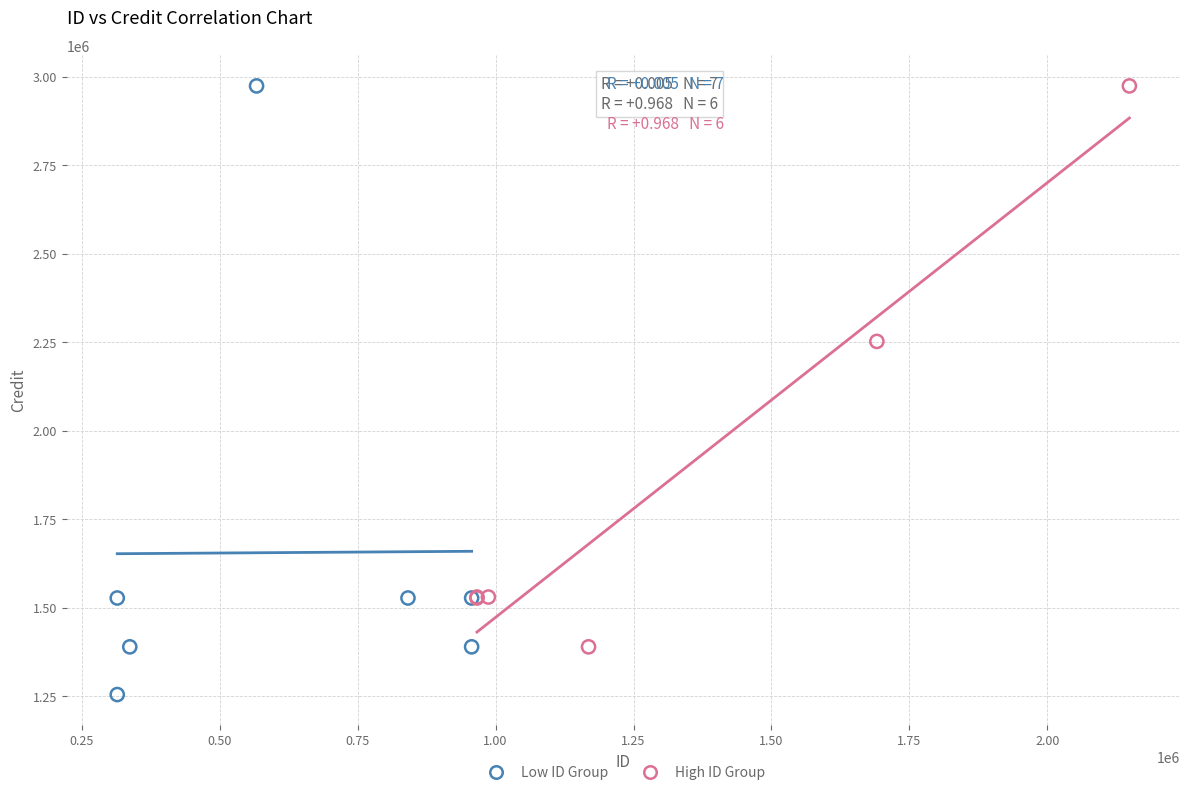

Which series contains the lowest Y value?

Low ID Group